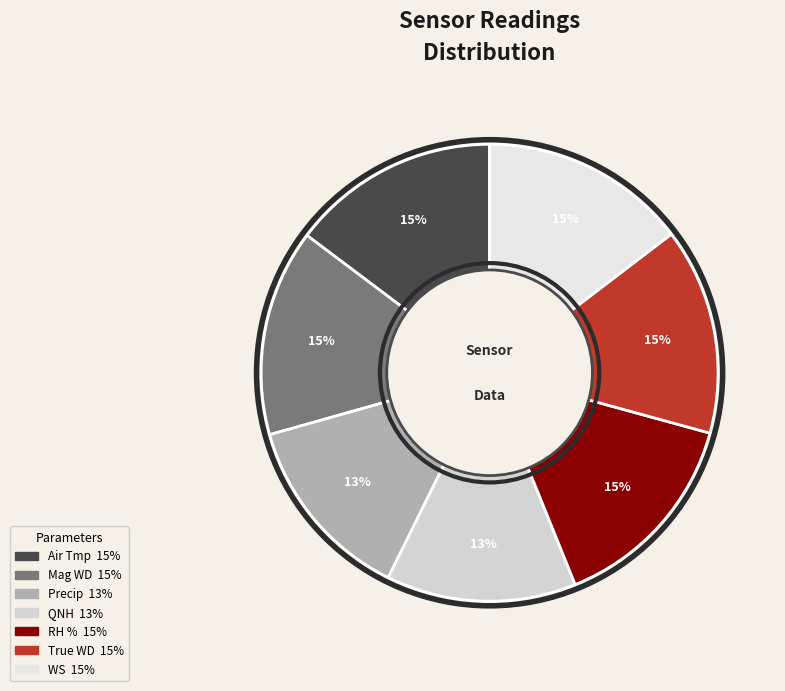

How many slices are in this pie chart?

7